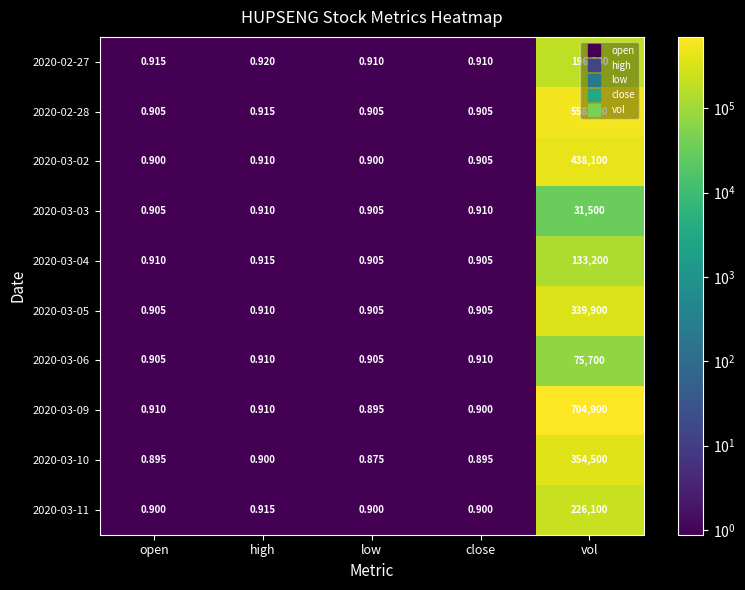

Is the value of 2020-03-09 at low greater than the value of 2020-03-02 at low?

No